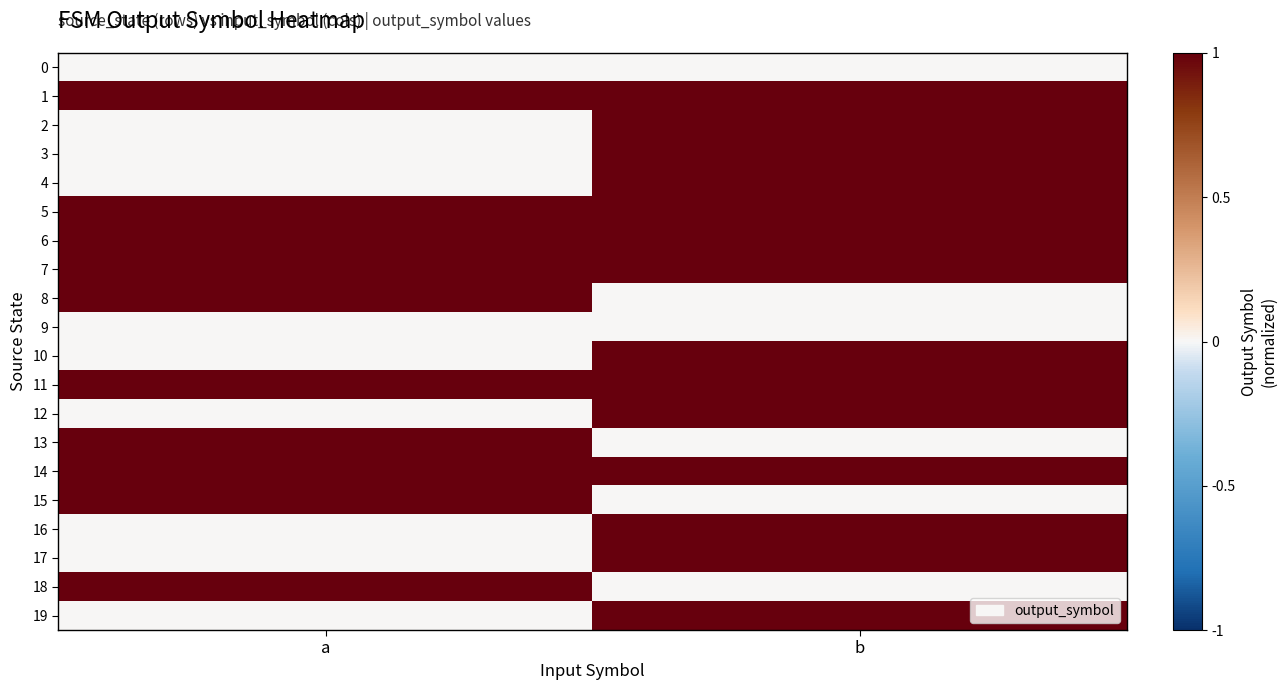

At how many categories does at least one series exceed 0?

2